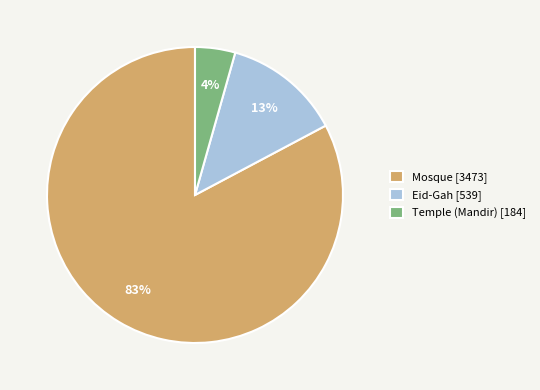

To the nearest percent, what percentage of the pie is Temple (Mandir)?

4%